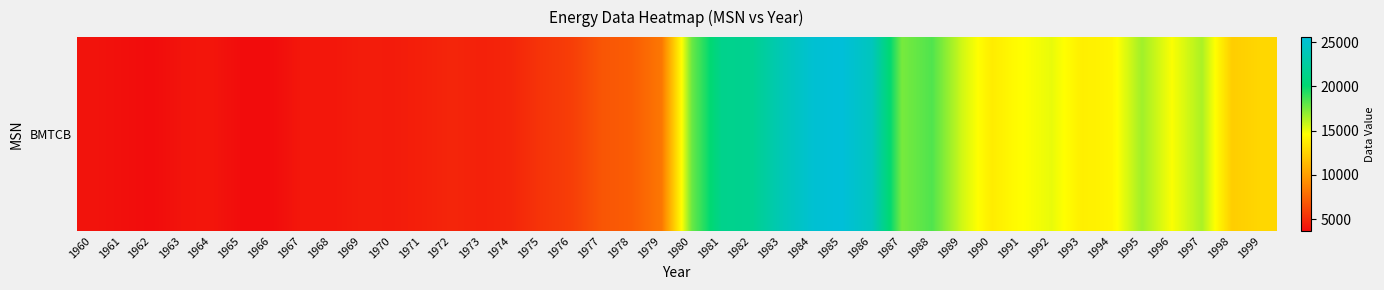

How many distinct data groups are displayed?

1